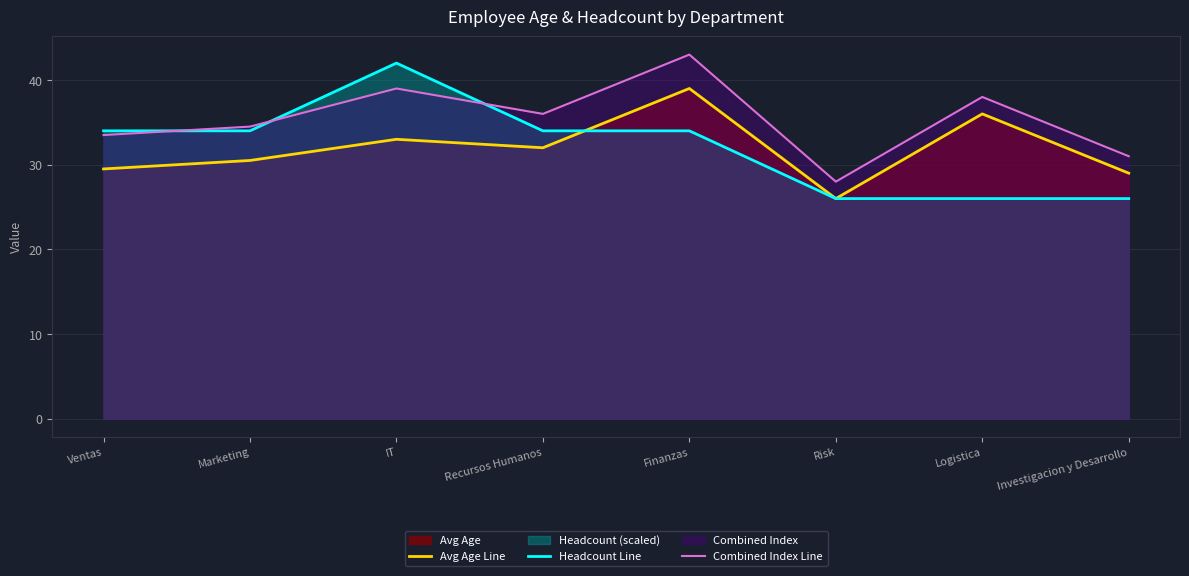

What is the label of the 7th point from the left?

Logistica